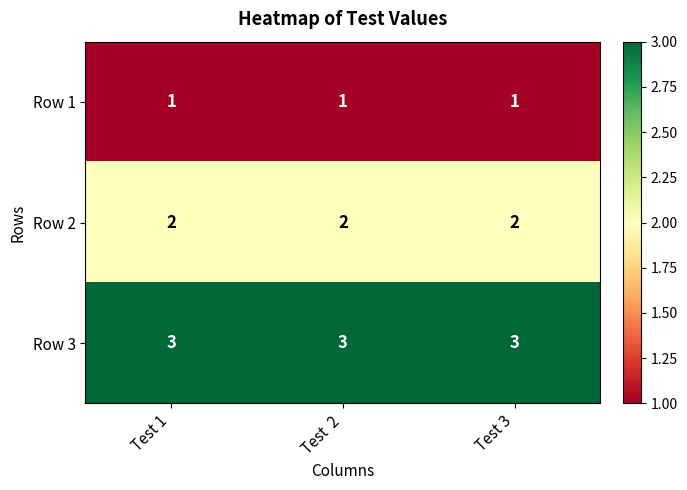

True or false: Row 2 has a value of 2 at Test 1.

True